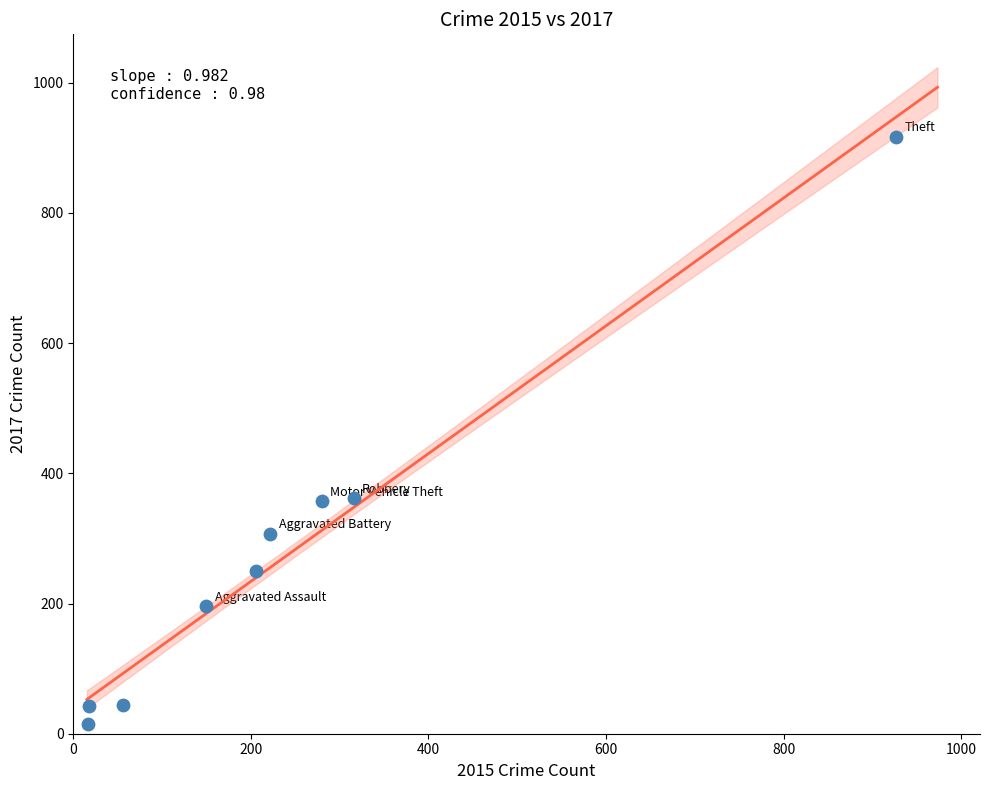

What is the range of X values (max minus min)?

910